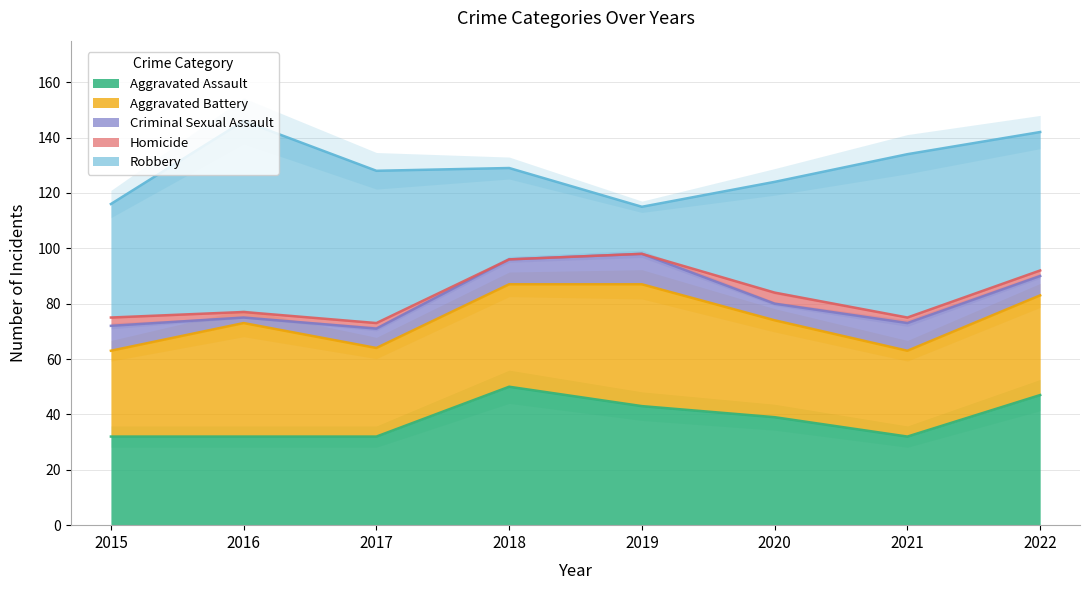

Which series has the widest spread of values?

Robbery